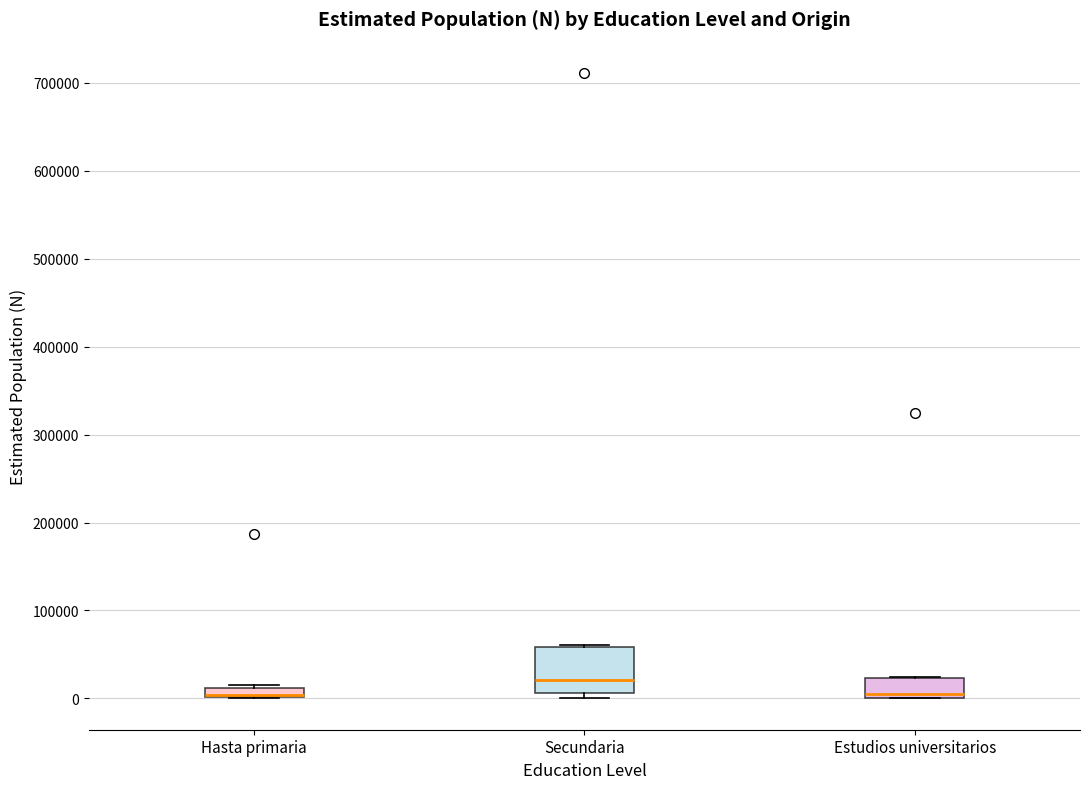

Where is the lower edge of the box for Secundaria on the y-axis? The values are not printed on the chart, so give them approximately, as read against the axis.

10000